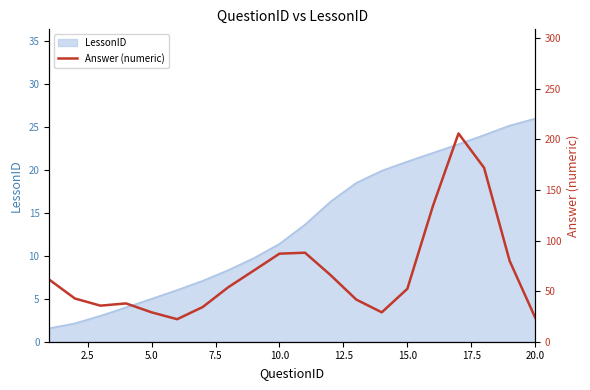

What is the maximum value for LessonID?

26.0